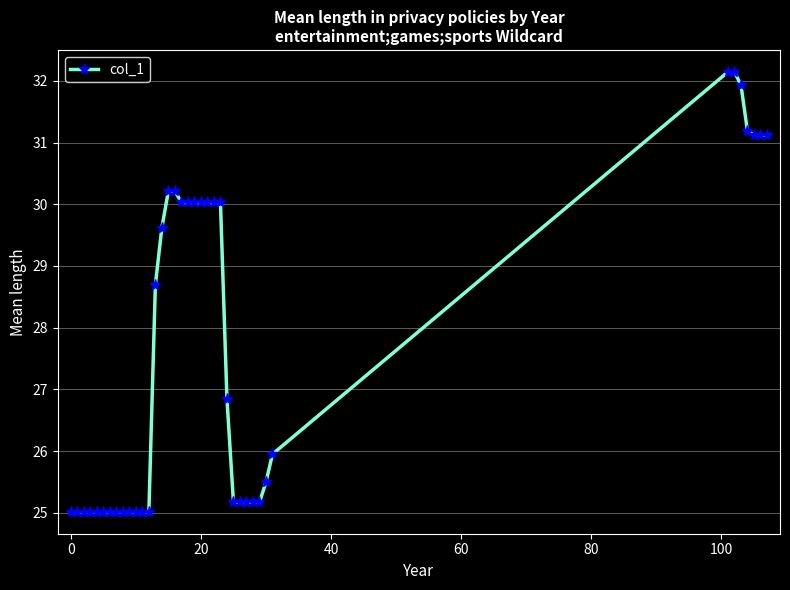

Is this an area chart (filled region under the line)?

No